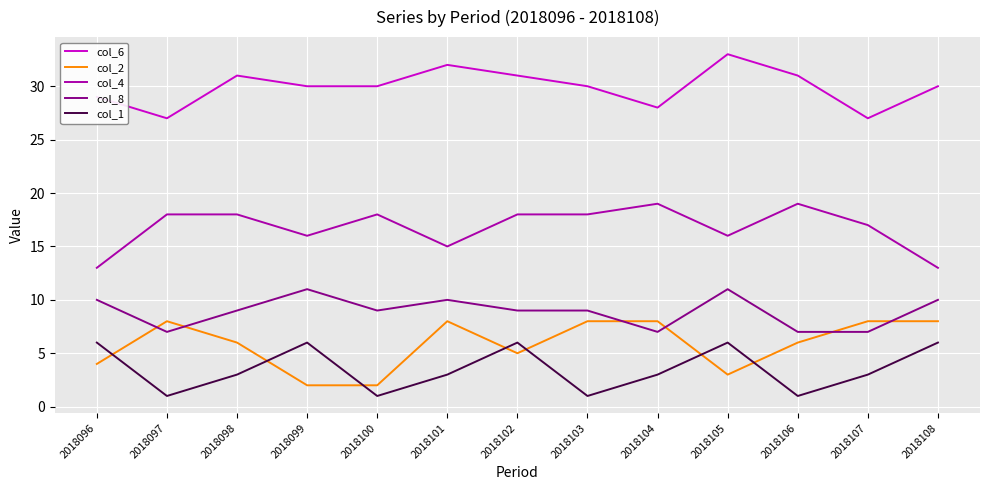

At which category does col_2 reach its first local peak?

2018097